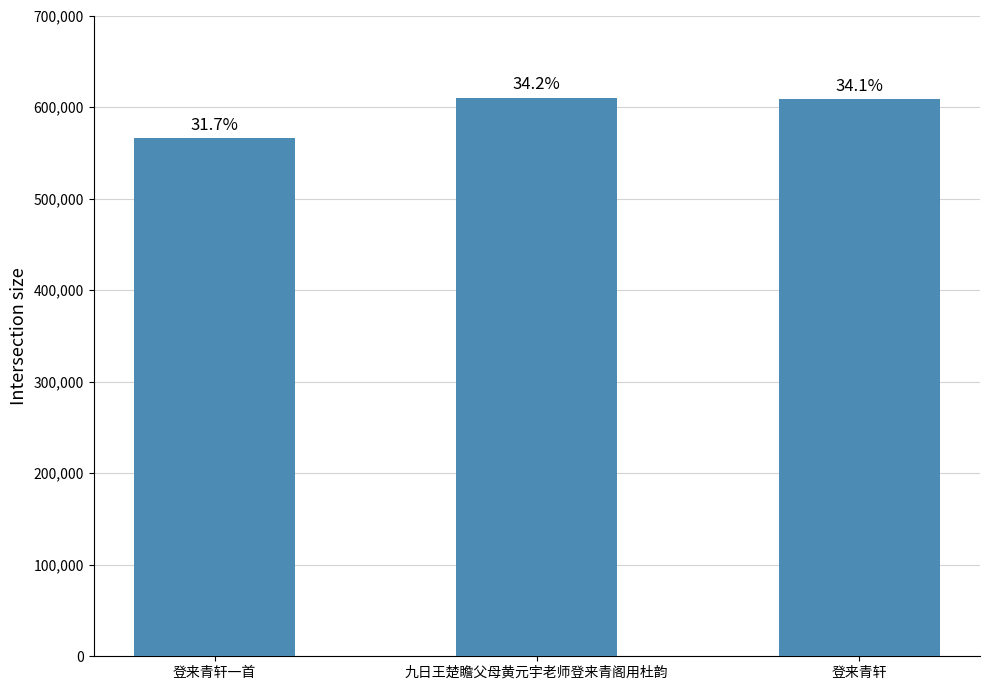

Does the chart contain any negative values?

No